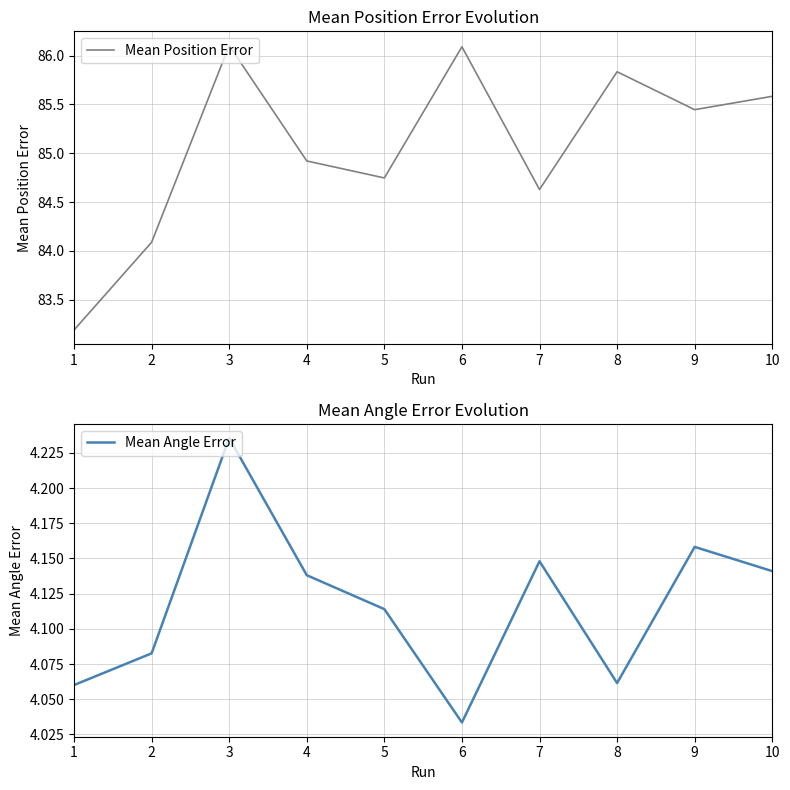

Between 10 and 7, which is larger?

10